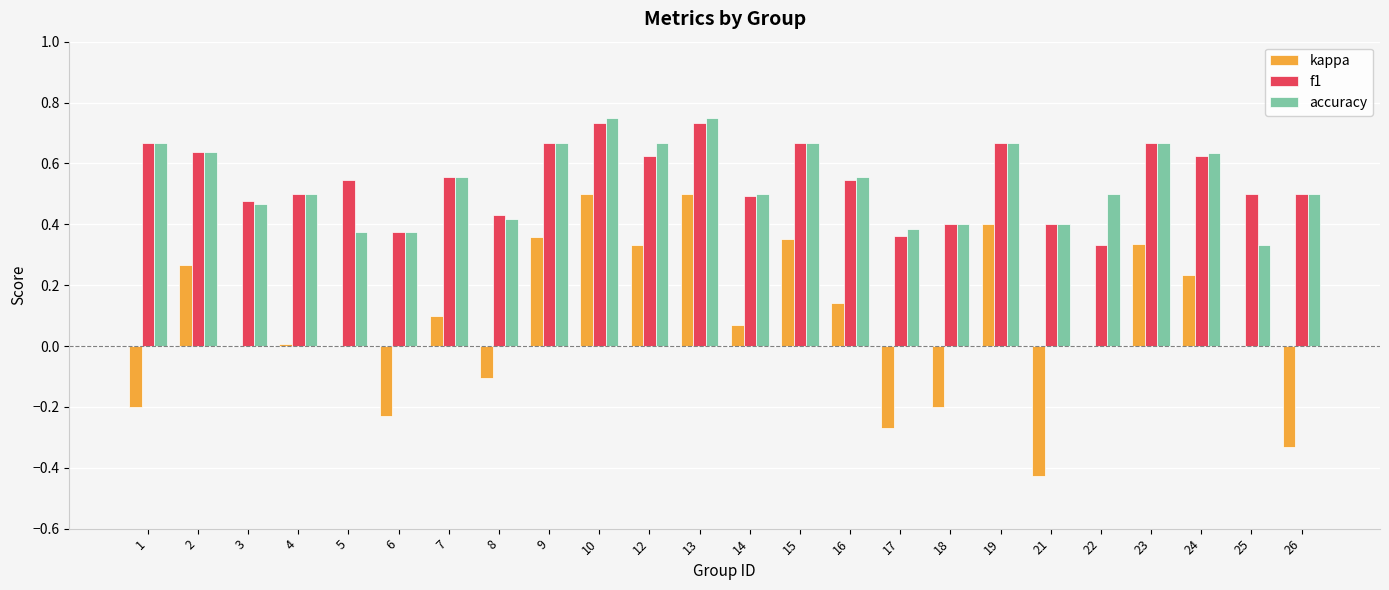

What is the sum of all accuracy values?

13.0